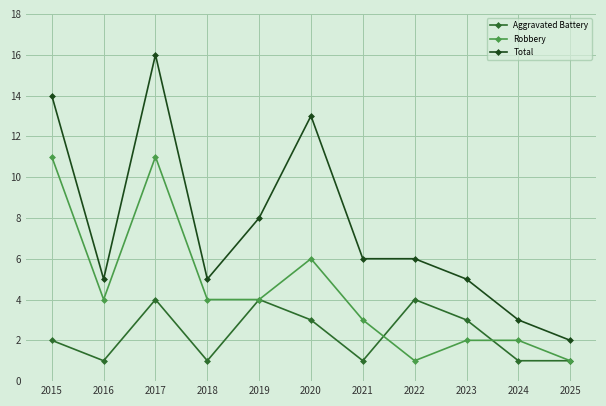

What is the difference between the maximum and minimum values in the Total series?

14